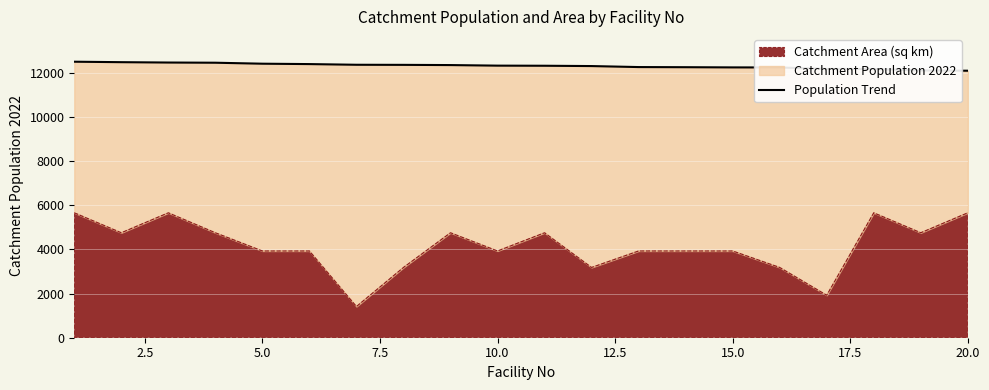

What is the difference between the values at 10.0 and 5.0?

52.9